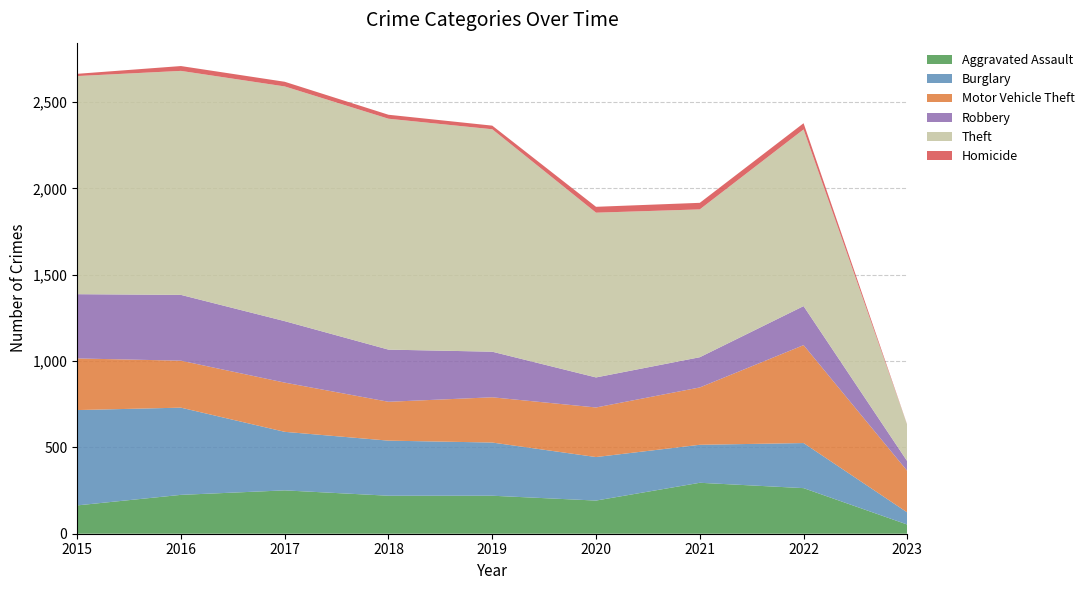

Reading left to right, transcribe all the data shown in this chart.

Aggravated Assault: 164	225	251	220	220	192	295	264	53
Burglary: 552	505	339	319	308	252	220	261	70
Motor Vehicle Theft: 299	272	285	225	262	287	332	567	240
Robbery: 372	381	356	302	264	174	175	226	56
Theft: 1263	1297	1359	1337	1288	954	856	1023	209
Homicide: 13	28	27	23	21	34	38	36	1